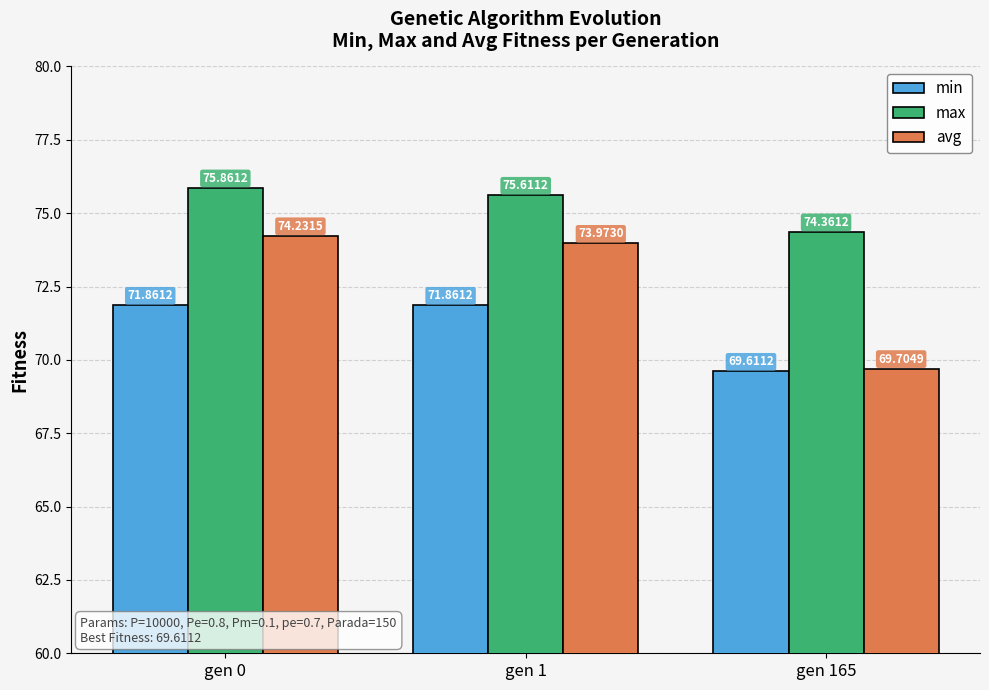

At how many categories does at least one series exceed 74?

3